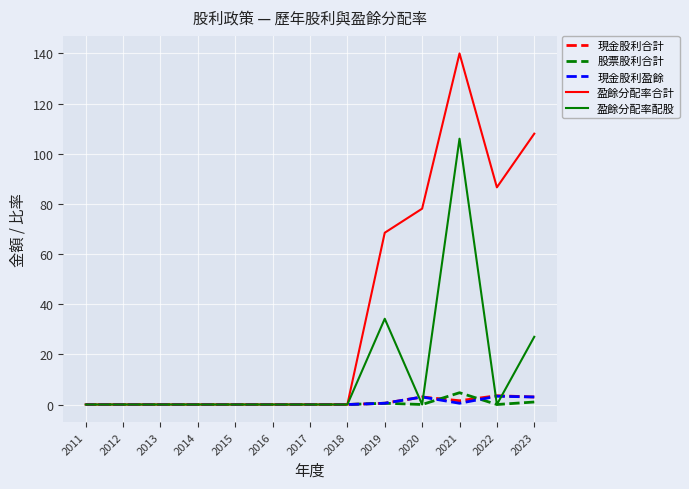

At which category is the sum across all series the highest?

2021